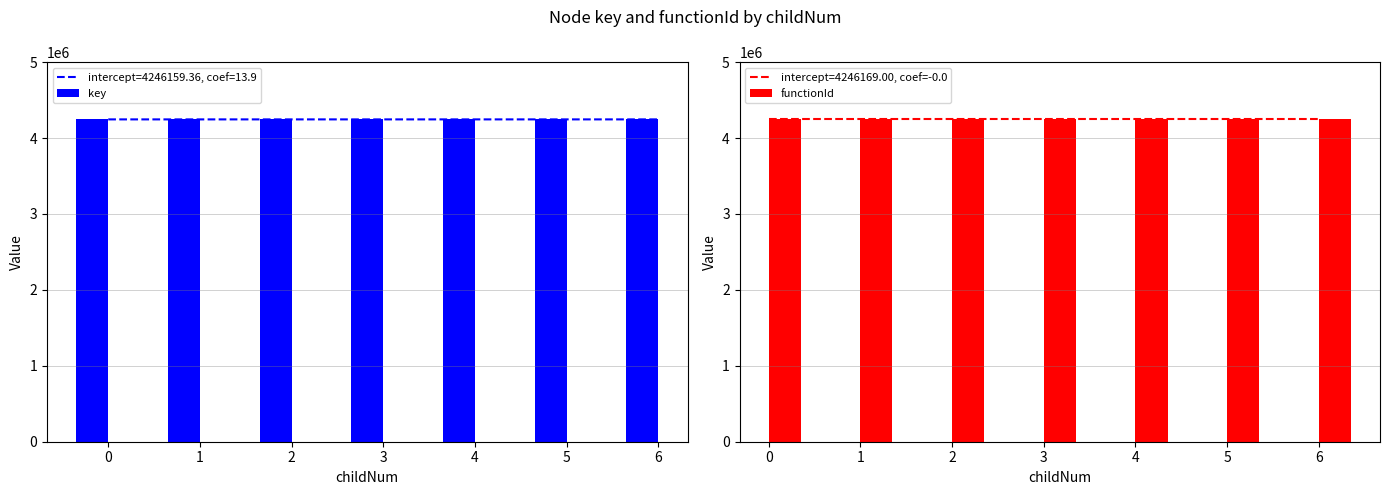

Does the chart contain stacked bars?

No